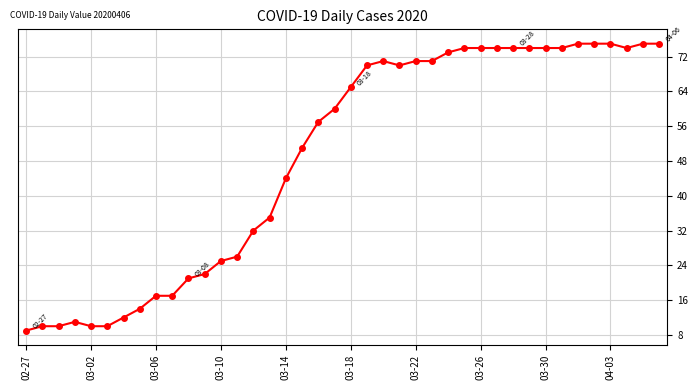

What is the difference between the second highest and minimum values?

66